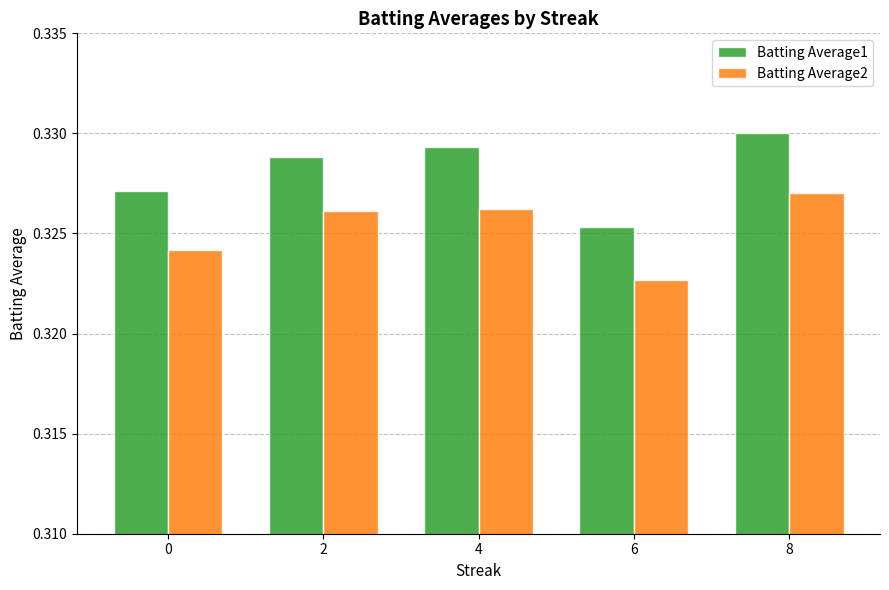

Count the Batting Average2 values in the range 0 to 1.

5